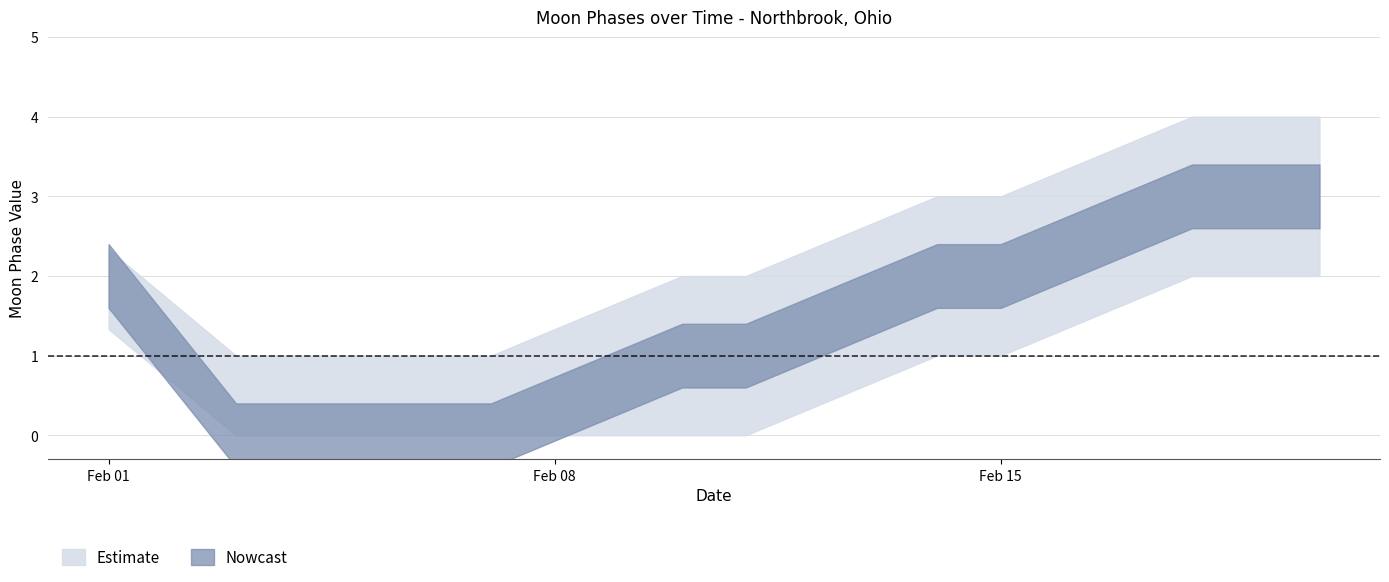

True or false: upper_bound and lower_bound intersect in this chart.

False